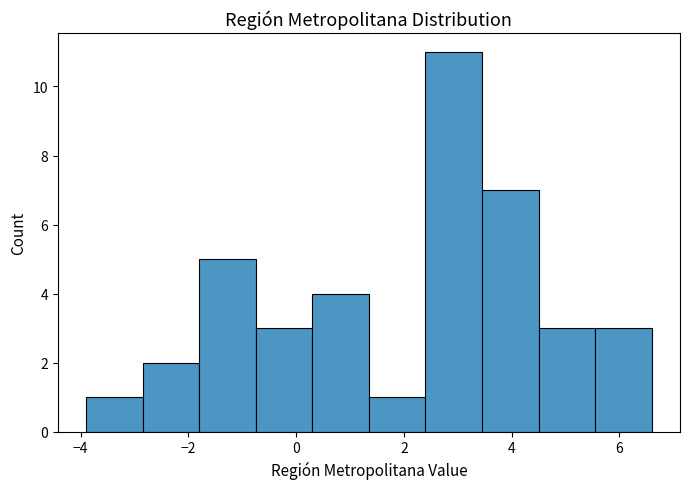

What is the height of the bar covering -0.75 to 0.30 on the x-axis? Neither the bar edges nor the heights are printed on the chart, so give them approximately, as read against the axes.

3